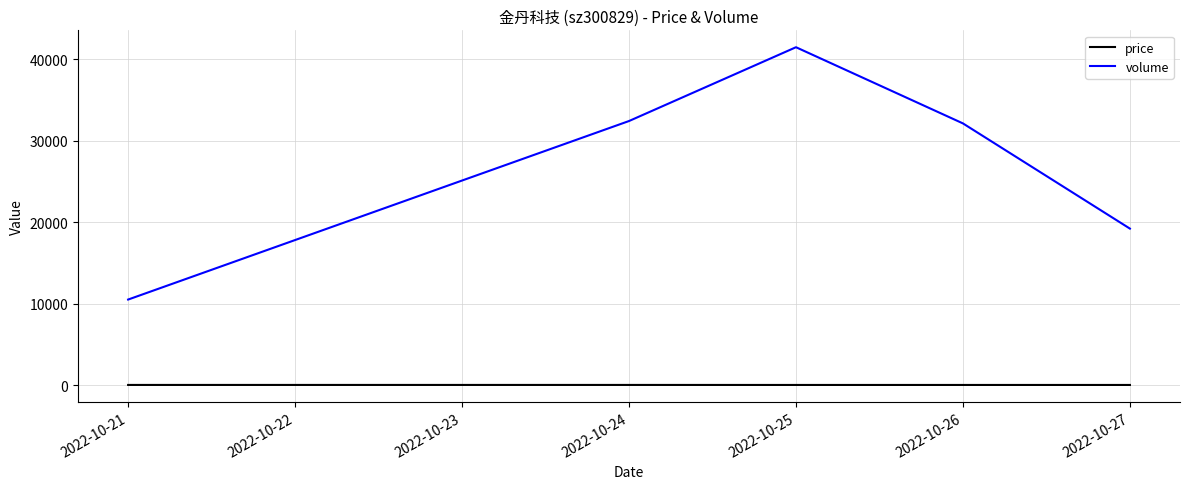

At 2022-10-26, list the series in order from smallest to largest.

price, volume